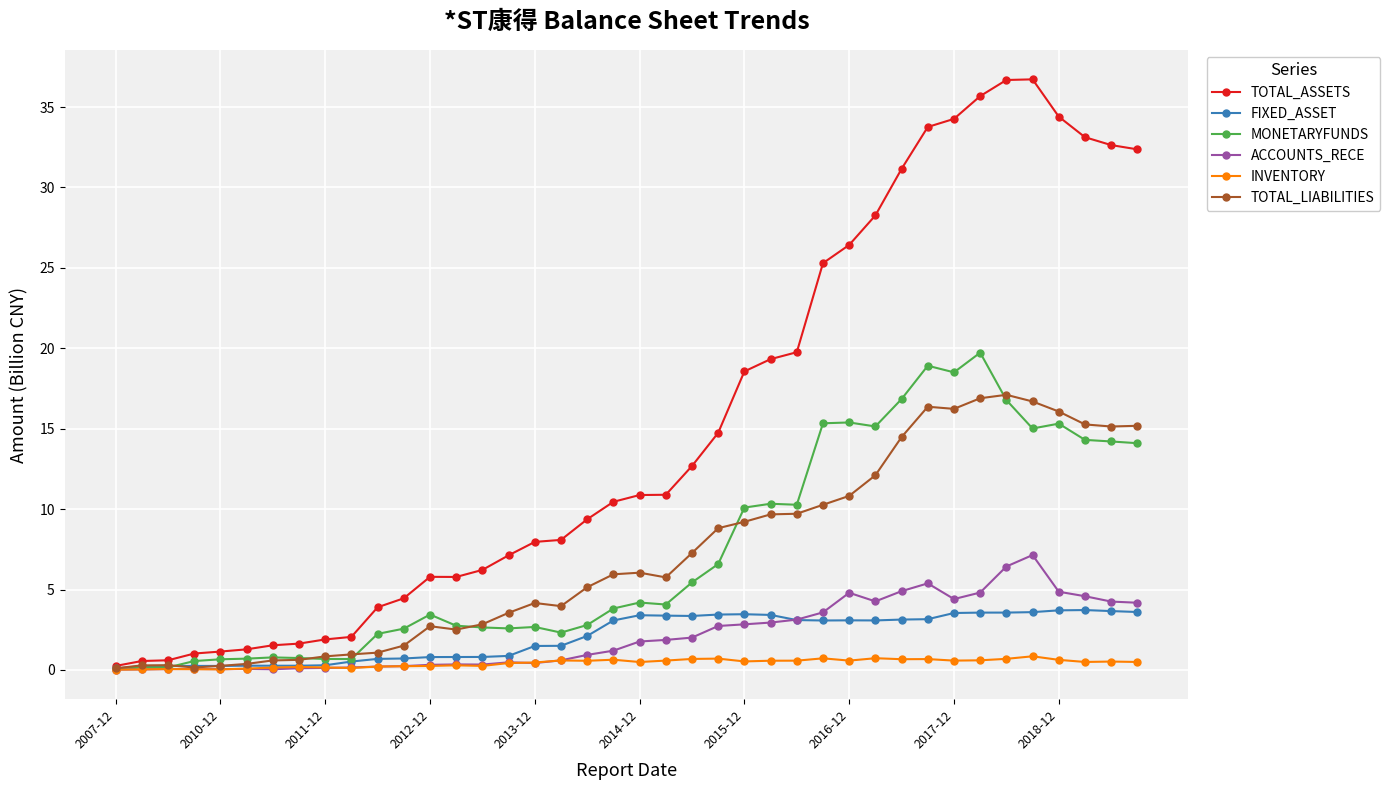

List the series in order of their peak value, highest first.

TOTAL_ASSETS, MONETARYFUNDS, TOTAL_LIABILITIES, ACCOUNTS_RECE, FIXED_ASSET, INVENTORY